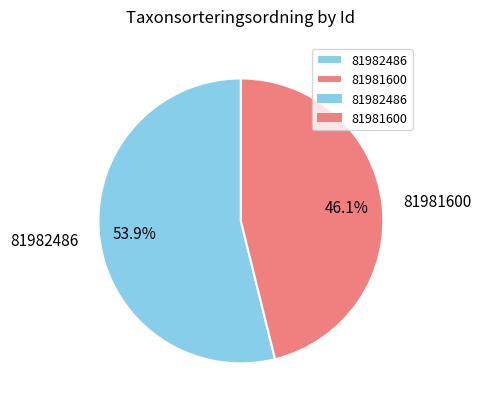

What percentage is the 81982486 slice, to the nearest percent?

54%